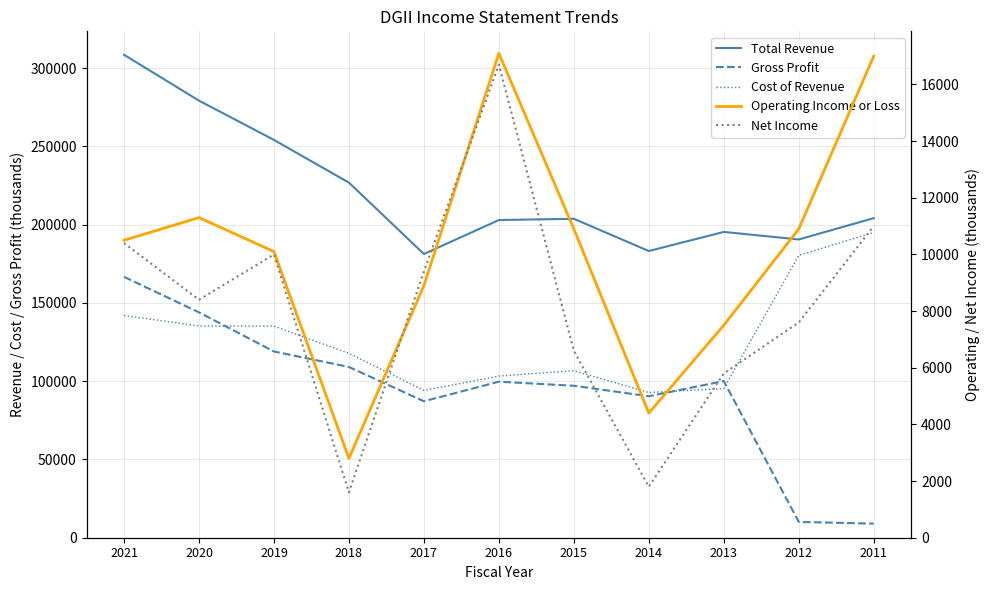

True or false: Gross Profit has a value of 87200 at 2017.

True